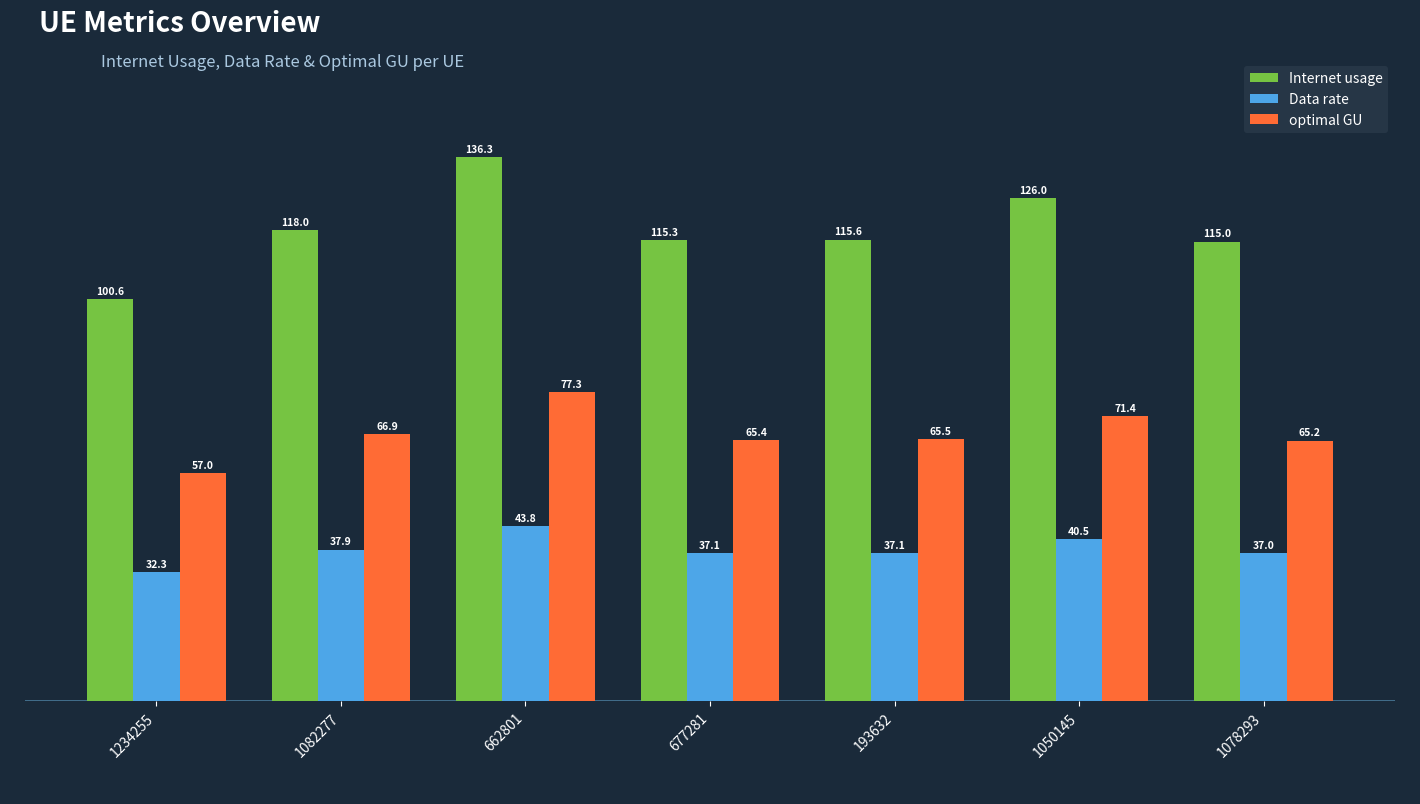

At which category does the chart reach its minimum across all series?

1234255